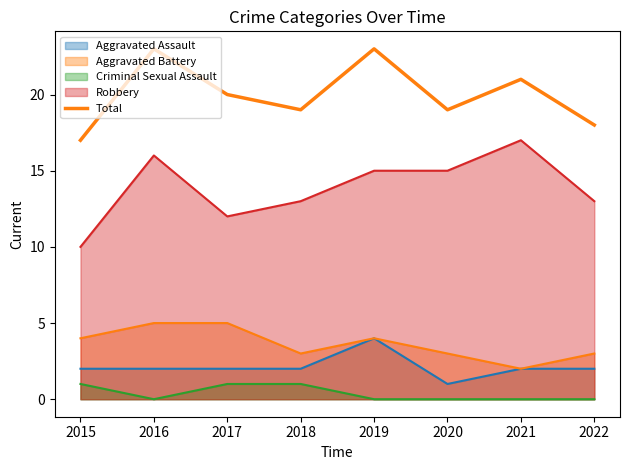

What is the greatest value displayed?

23